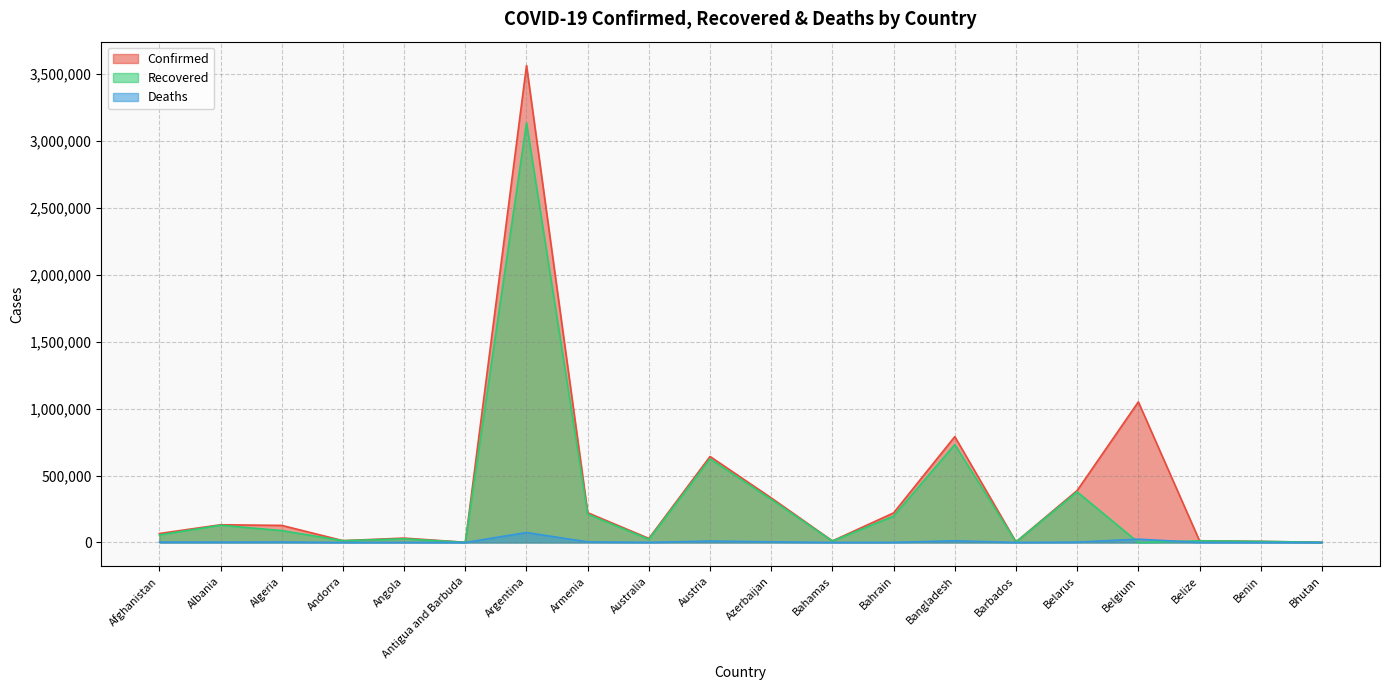

At which category is the sum across all series the highest?

Argentina